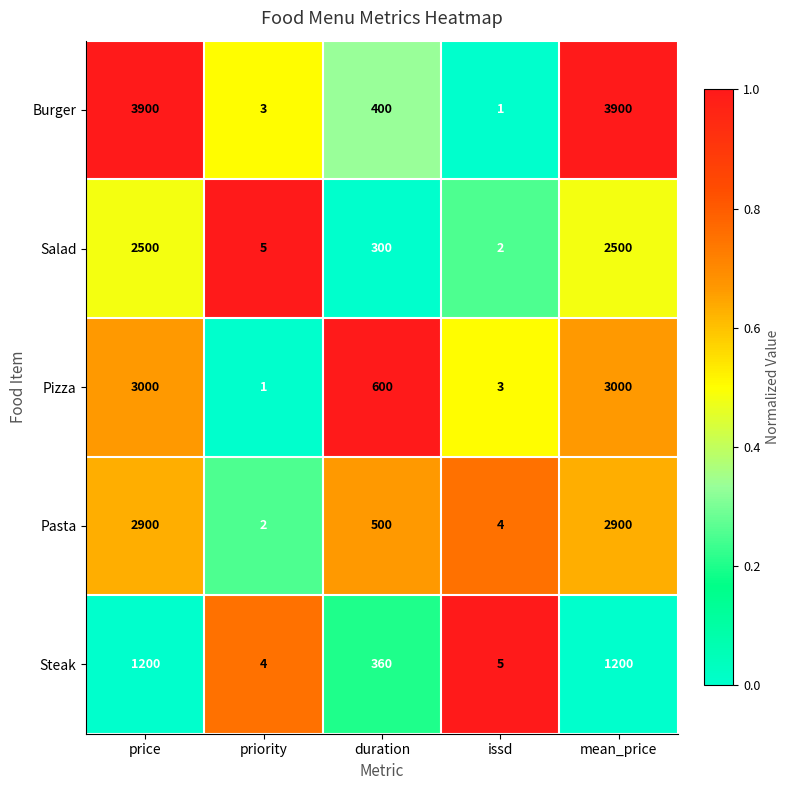

At which label does Pizza first exceed 600?

price